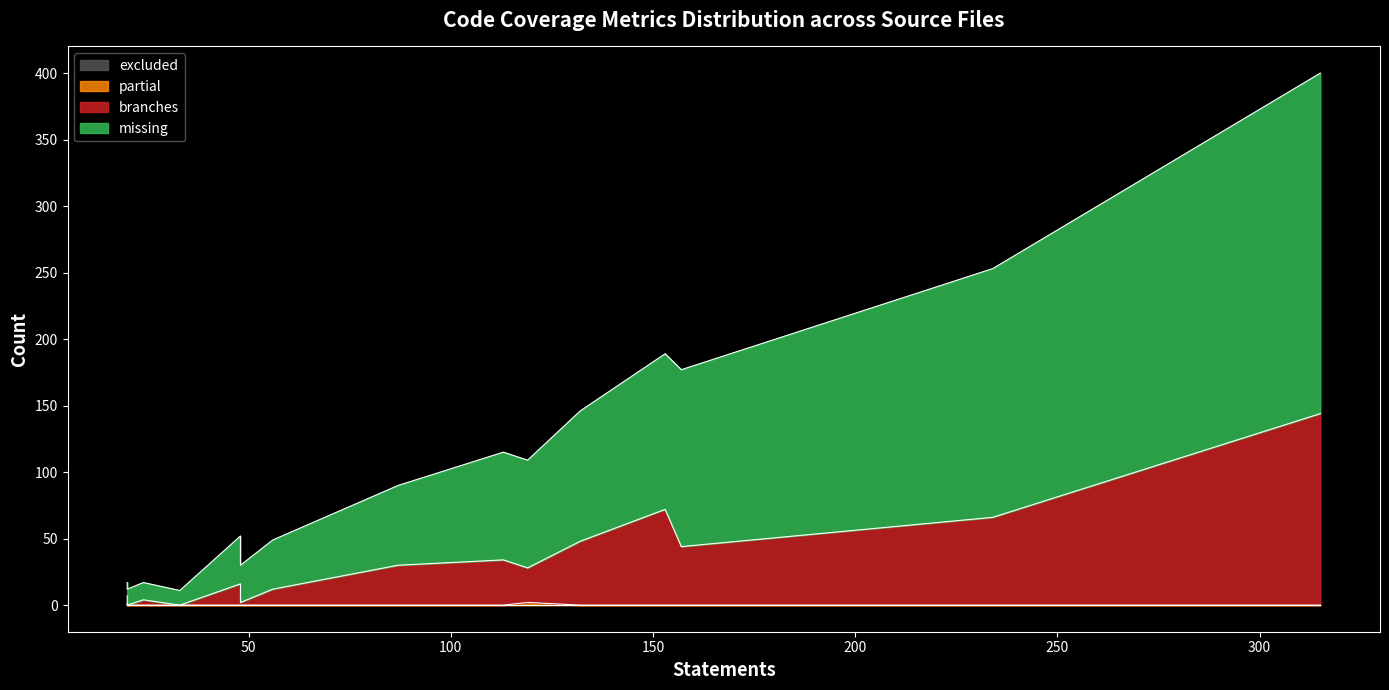

Between SoftLayer/API.py and SoftLayer/managers/block.py, which series saw the biggest shift?

missing